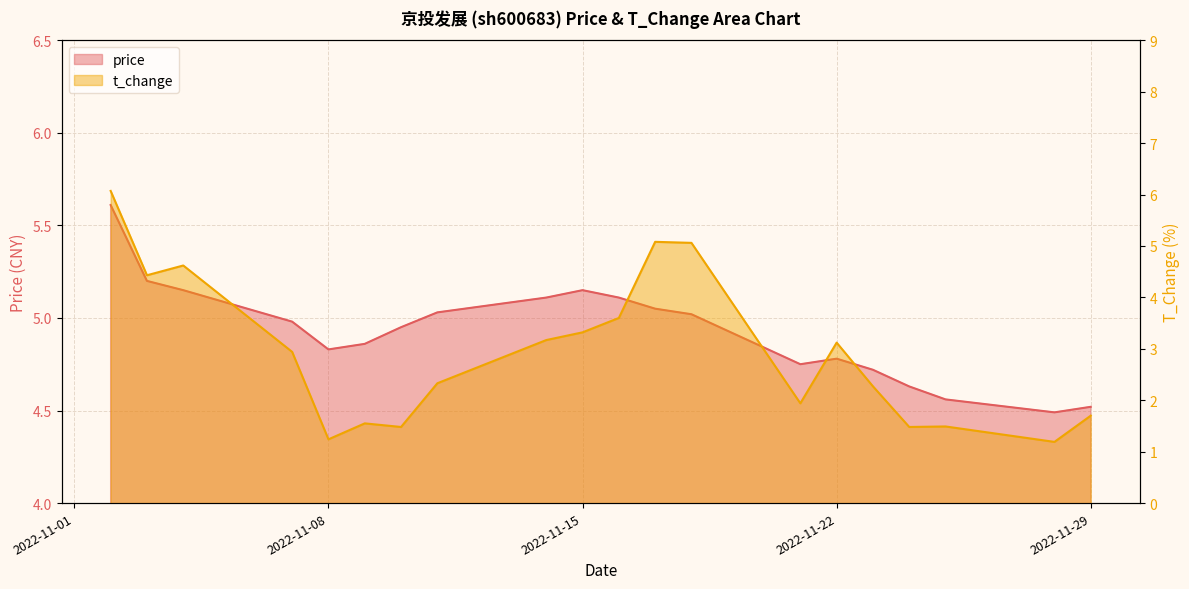

Where is the first local minimum for t_change?

2022-11-03